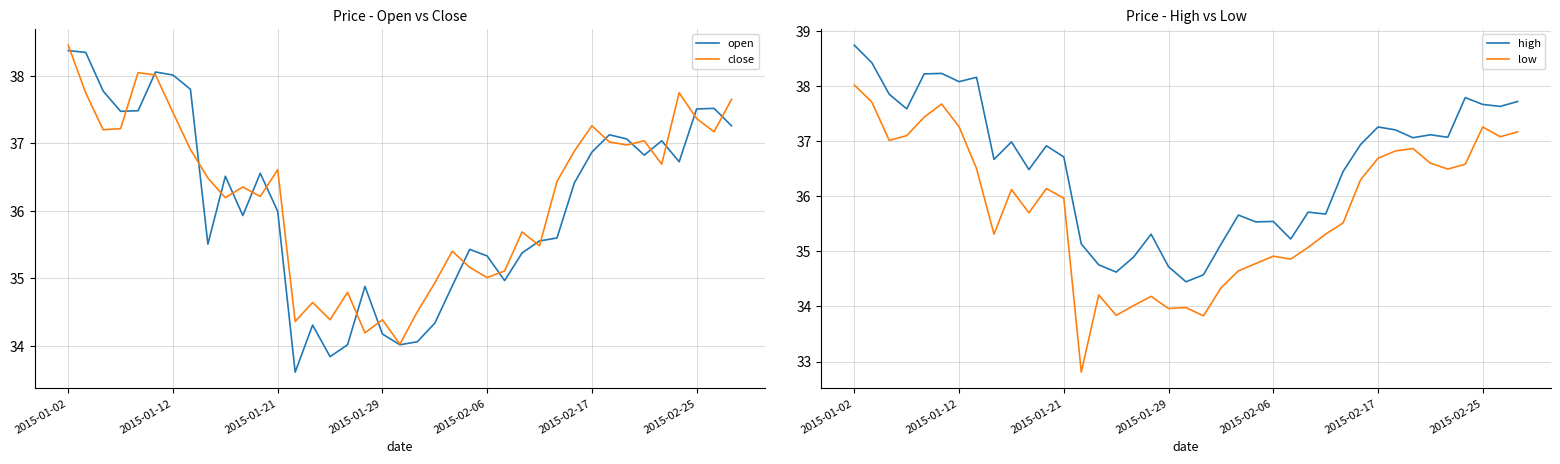

List the series in order of their peak value, lowest first.

low, open, close, high